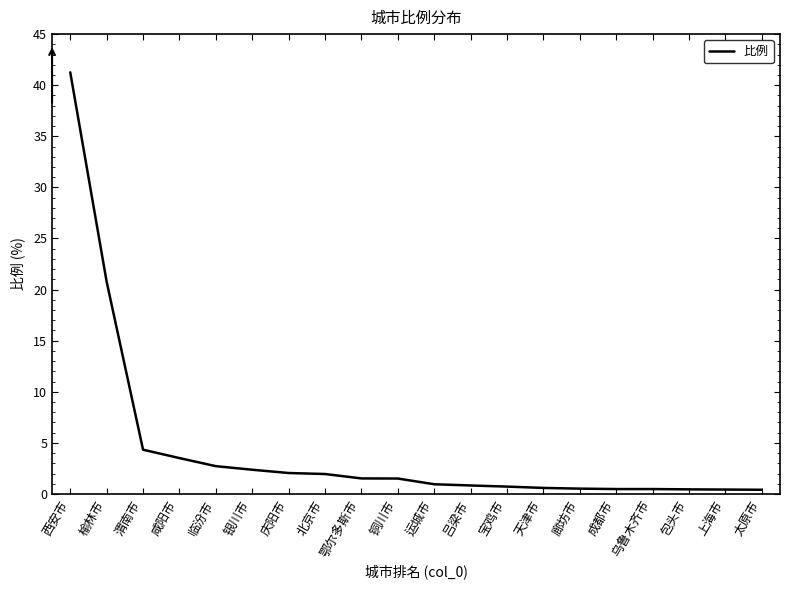

What is the change in value from 庆阳市 to 成都市?

-1.6